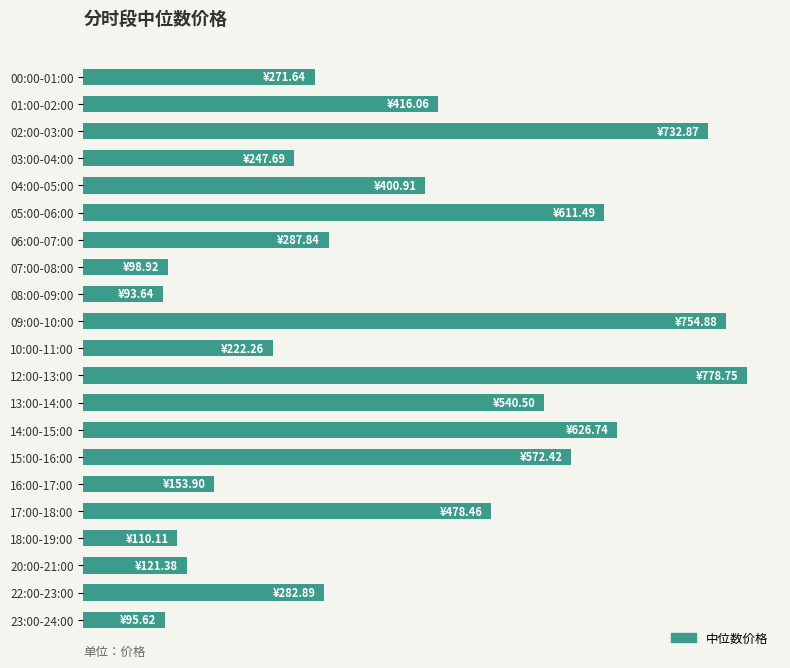

List the labels in order of value, largest first.

12:00-13:00, 09:00-10:00, 02:00-03:00, 14:00-15:00, 05:00-06:00, 15:00-16:00, 13:00-14:00, 17:00-18:00, 01:00-02:00, 04:00-05:00, 06:00-07:00, 22:00-23:00, 00:00-01:00, 03:00-04:00, 10:00-11:00, 16:00-17:00, 20:00-21:00, 18:00-19:00, 07:00-08:00, 23:00-24:00, 08:00-09:00